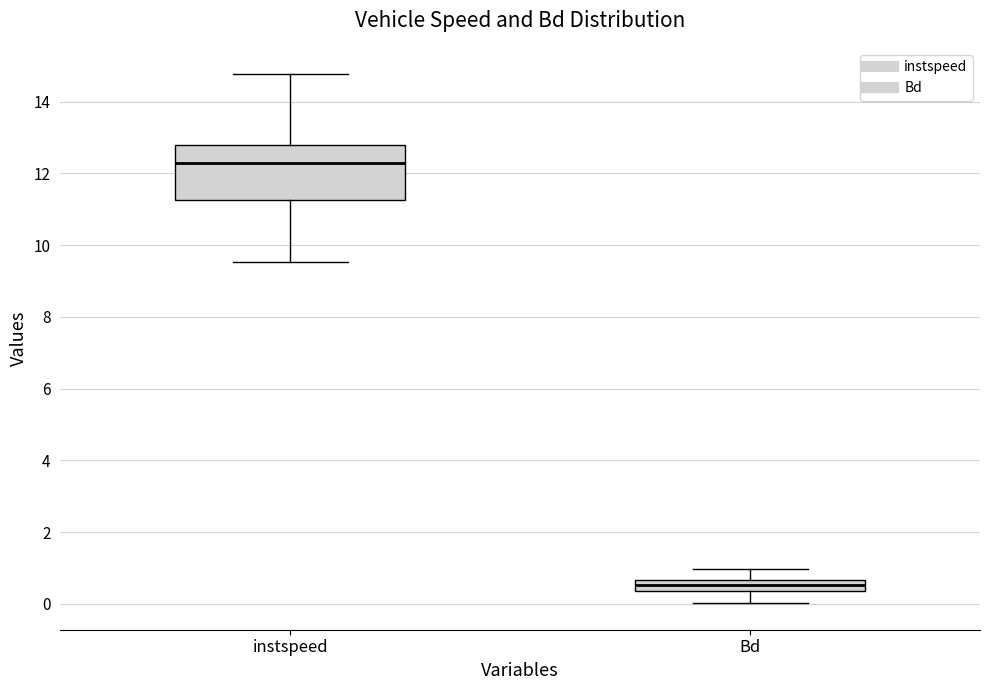

Which box is the tallest, from its lower edge to its upper edge?

instspeed